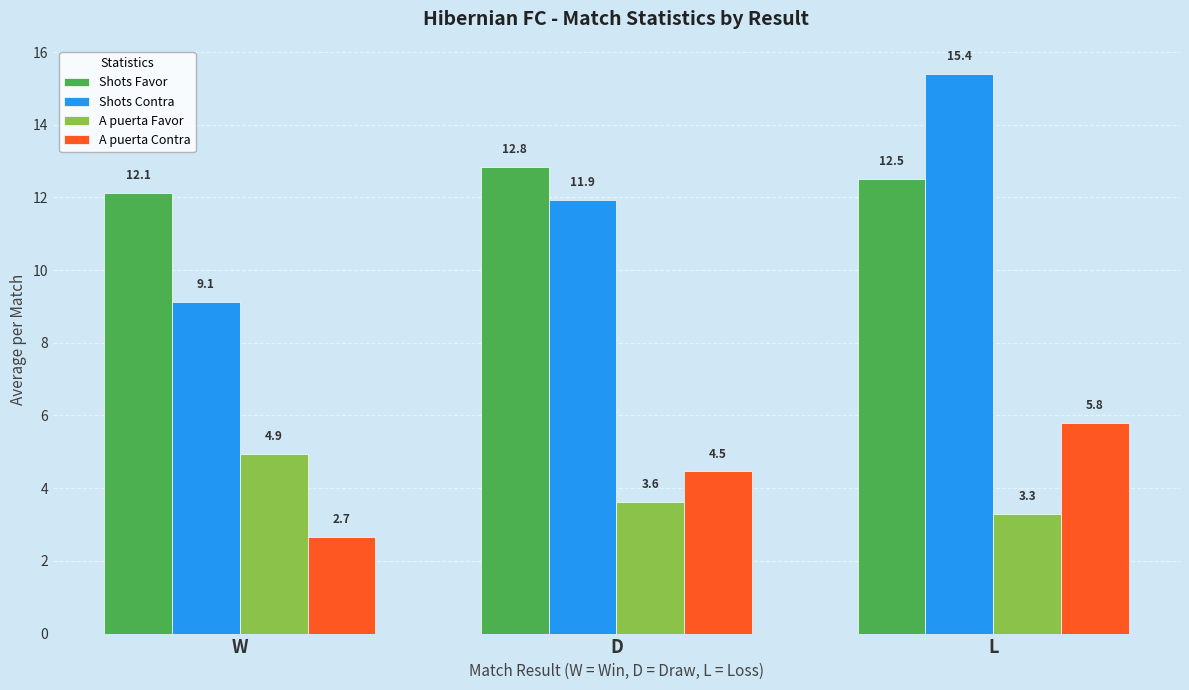

Which series has the widest spread of values?

Shots Contra